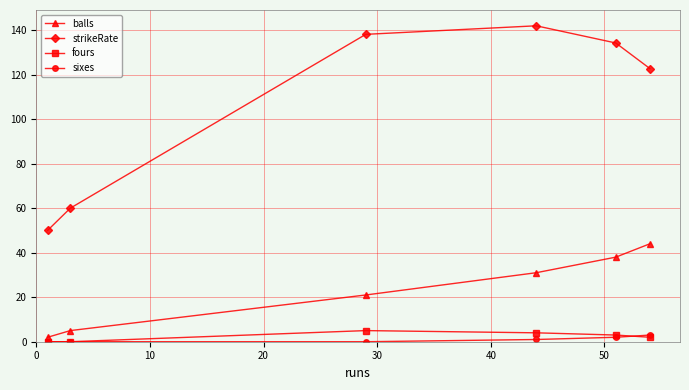

What is the greatest value displayed?

141.9